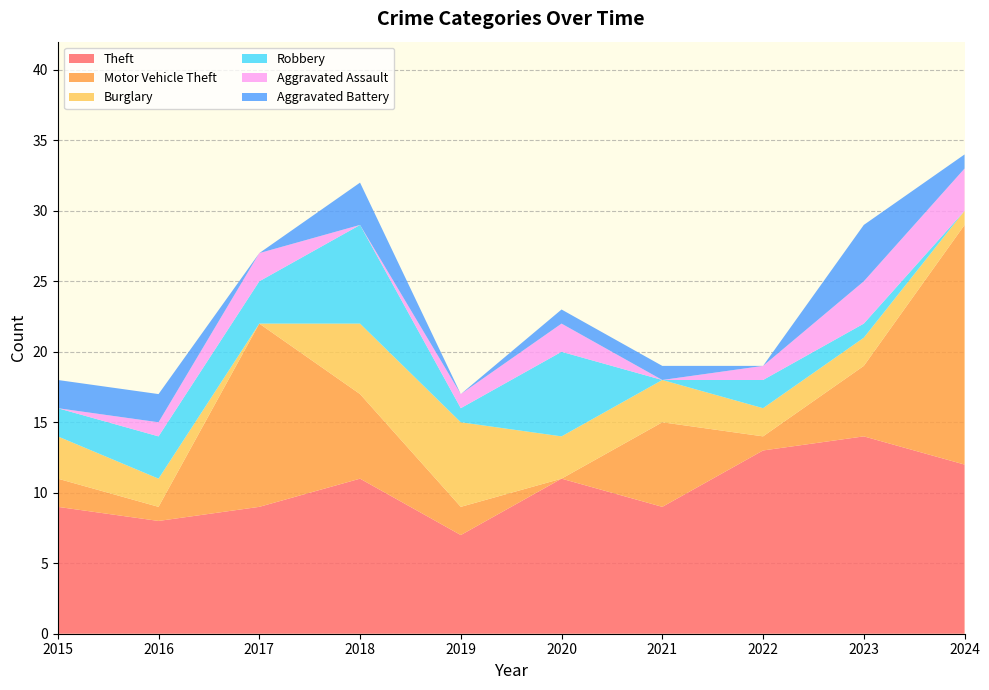

At how many categories does at least one series exceed 1?

10